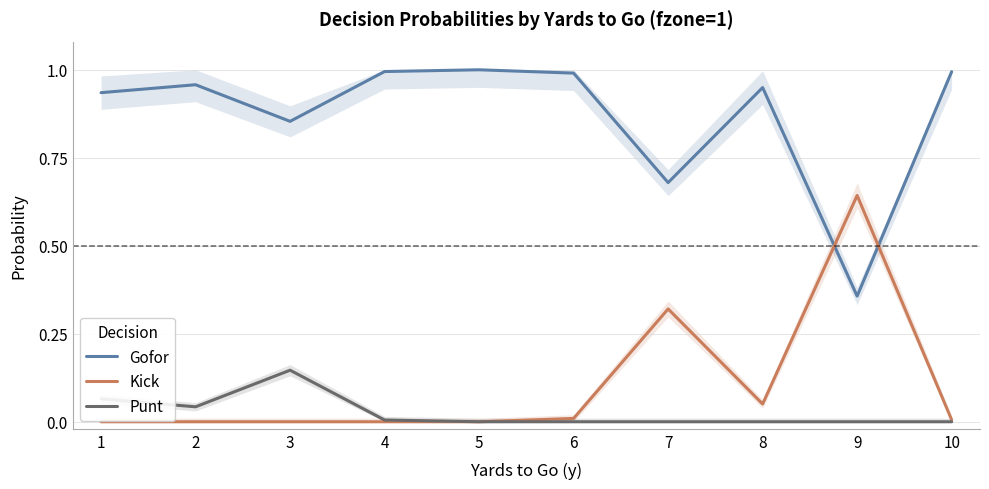

At which category does Kick reach its first local valley?

8